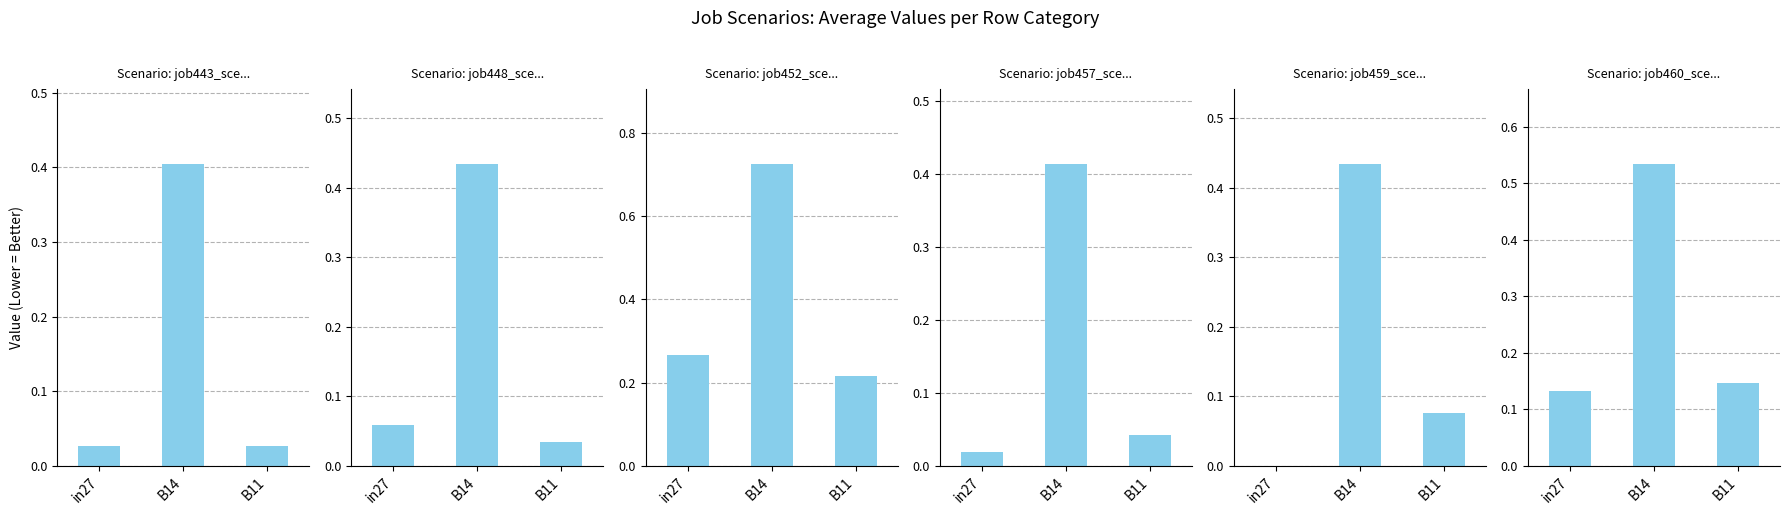

What is the sum of the job448_scenario0_883 values at B14 and in27?

0.5